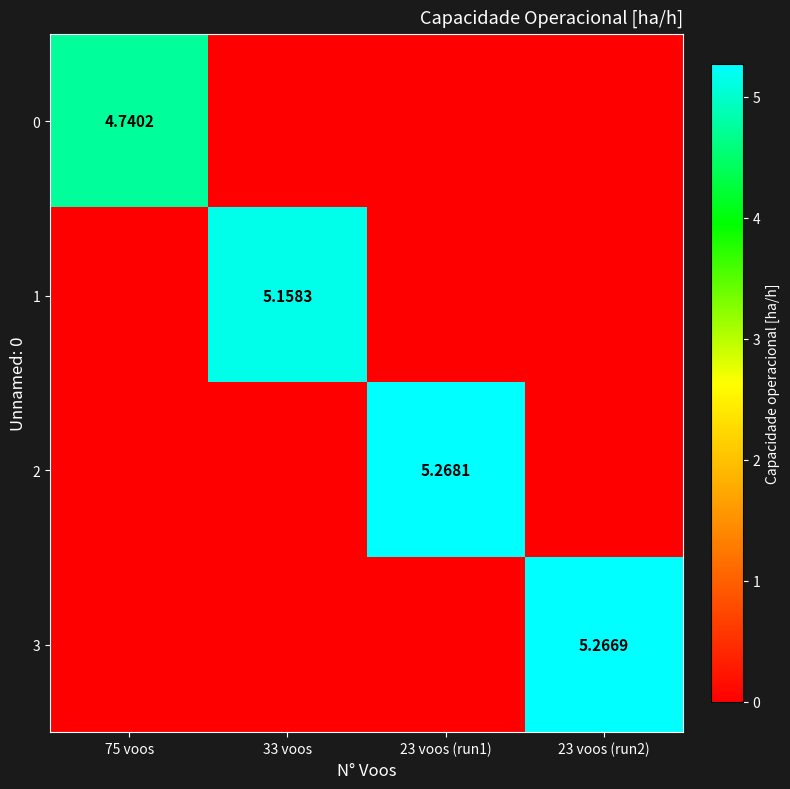

True or false: 0 has a value of 4.7 at 75 voos.

True